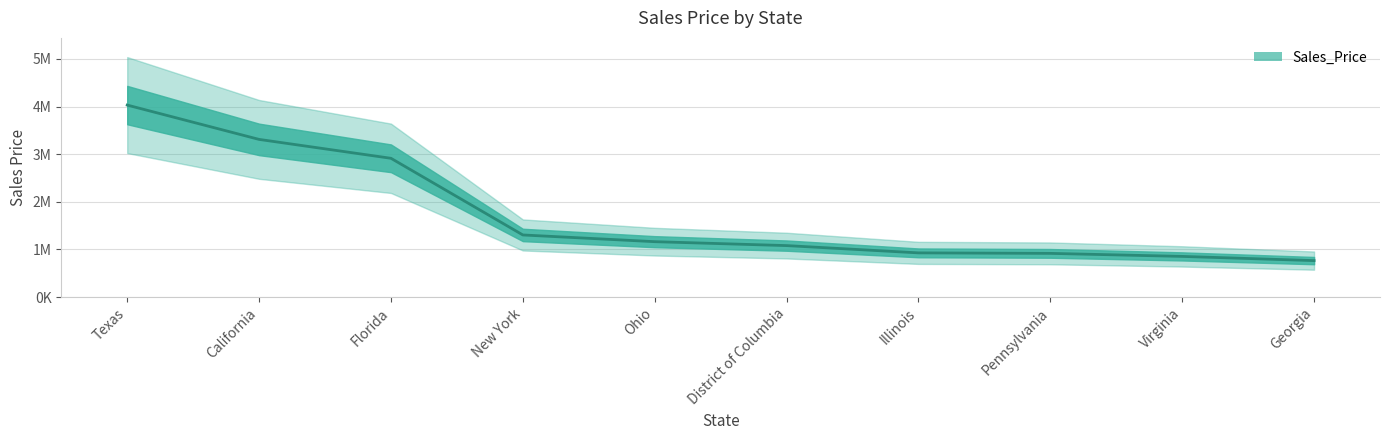

What position from the right is Pennsylvania?

3